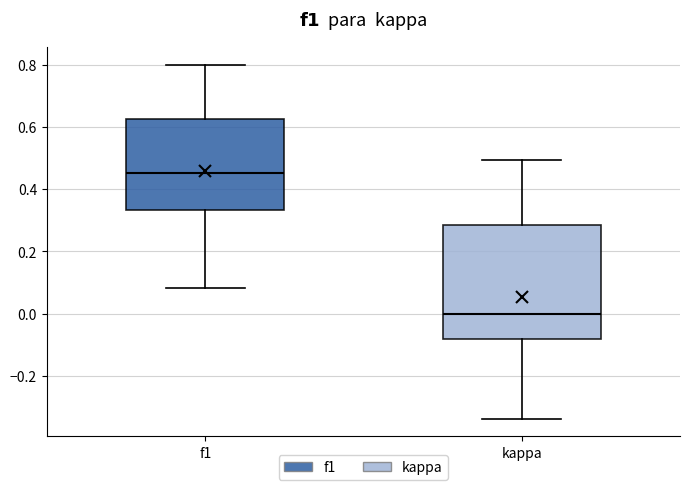

Where is the upper edge of the box for f1 on the y-axis? The values are not printed on the chart, so give them approximately, as read against the axis.

0.62